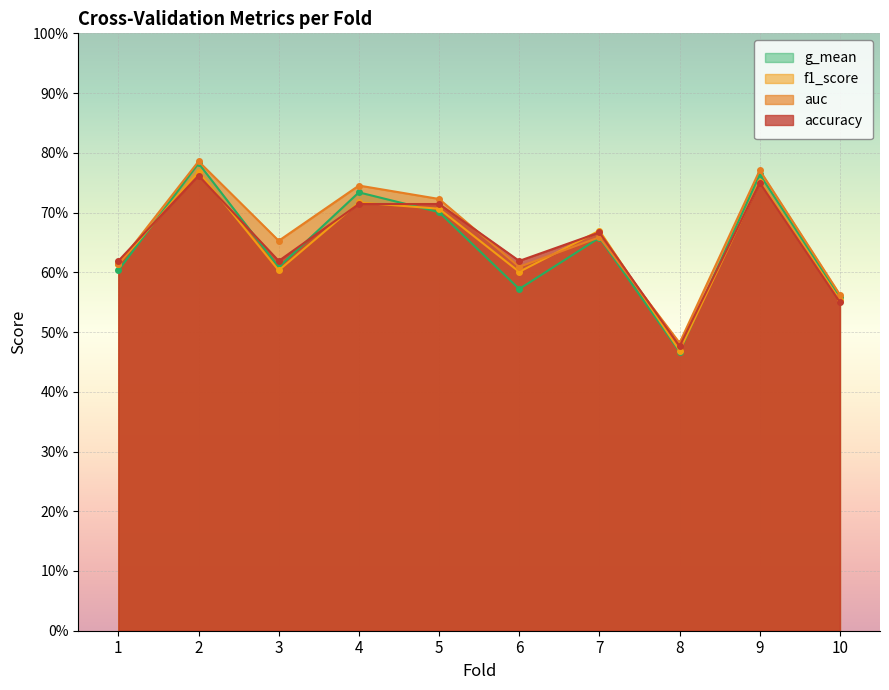

How many data points does each series have?

10